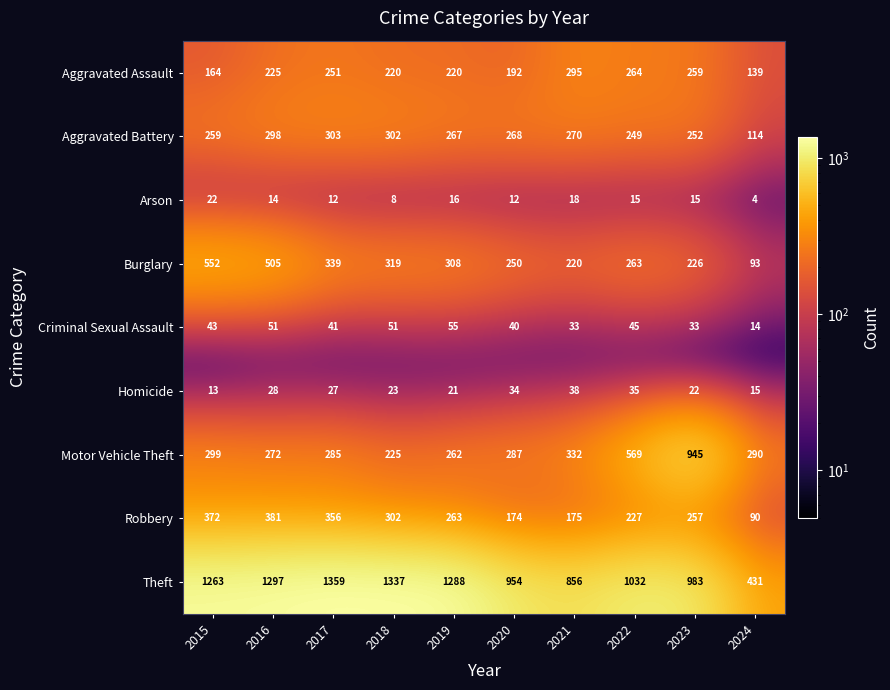

Is it true that Aggravated Battery equals 145 at 2017?

False